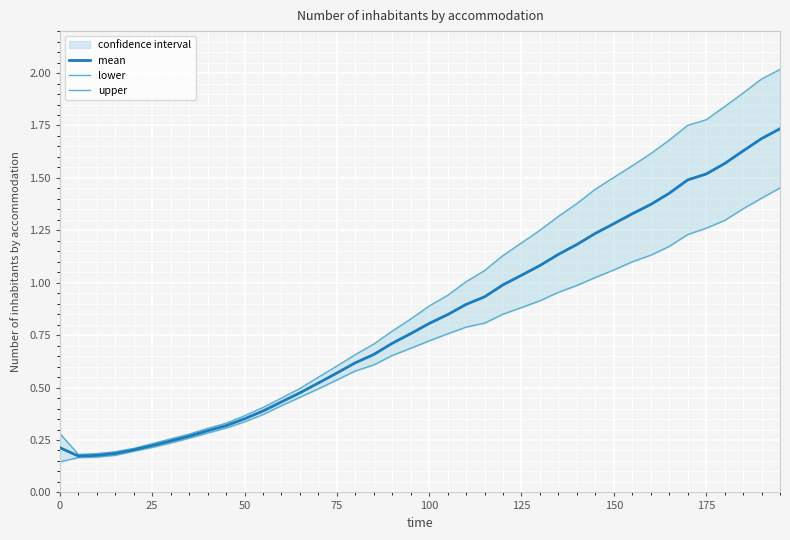

How many categories are shown in the chart?

40